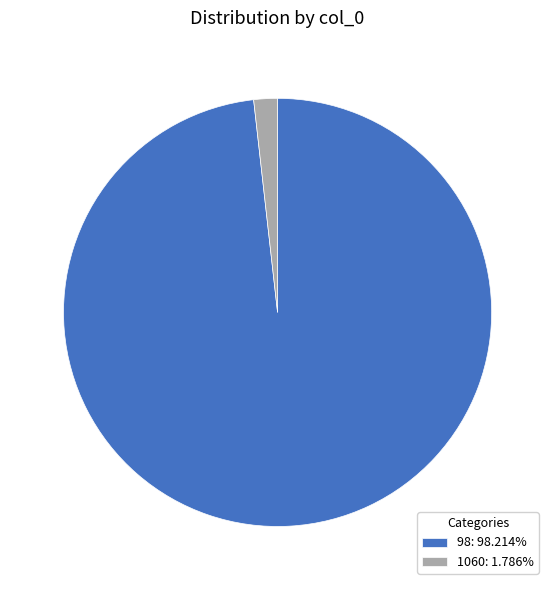

Is the sum of 98: 98.214% and 1060: 1.786% greater than half?

Yes